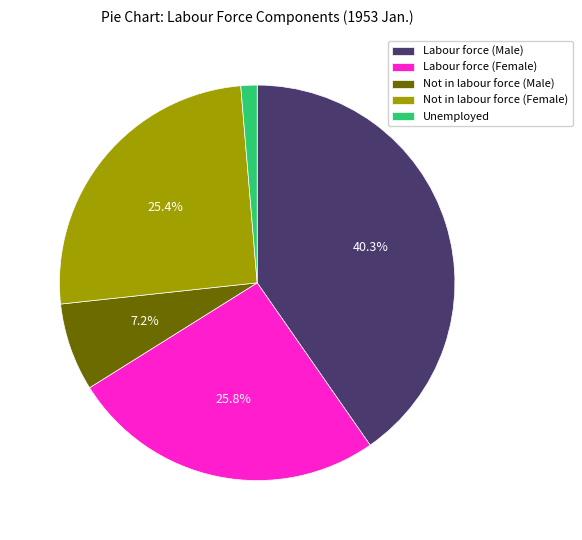

What is the ratio of the value at Labour force (Male) to the value at Labour force (Female)?

1.6